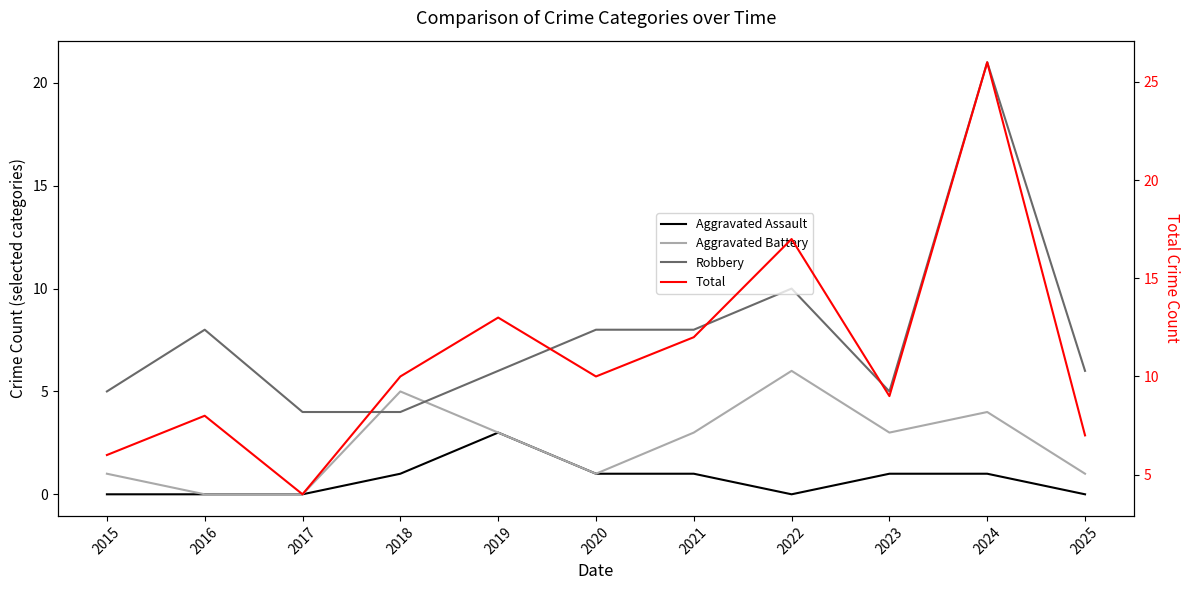

What is the maximum value for Aggravated Assault?

3